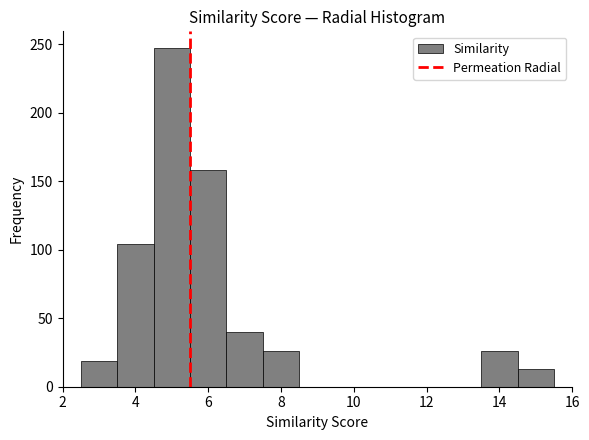

Reading left to right, list every bar in this chart as the range it spans on the x-axis followed by its height. Neither the bar edges nor the heights are printed on the chart, so give them approximately, as read against the axes.

2.5 to 3.5: 20
3.5 to 4.5: 105
4.5 to 5.5: 245
5.5 to 6.5: 160
6.5 to 7.5: 40
7.5 to 8.5: 25
8.5 to 9.5: 0
9.5 to 10.5: 0
10.5 to 11.5: 0
11.5 to 12.5: 0
12.5 to 13.5: 0
13.5 to 14.5: 25
14.5 to 15.5: 15